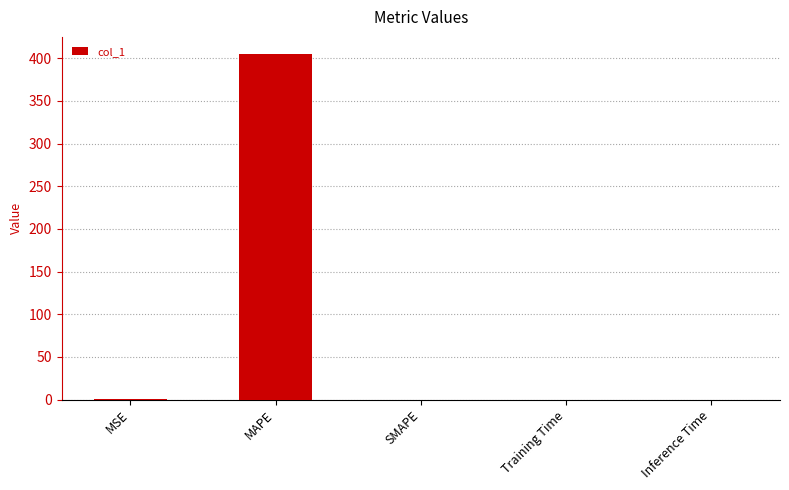

The chart shows a value of 0.0 at Training Time. True or false?

True